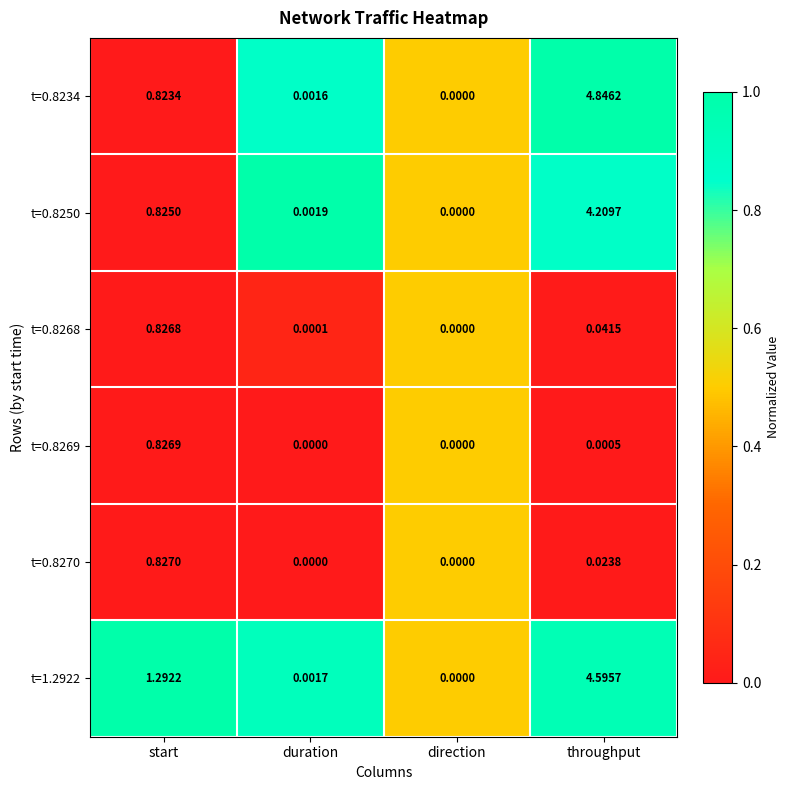

Where is t=1.2922 nearest to the value 2?

start